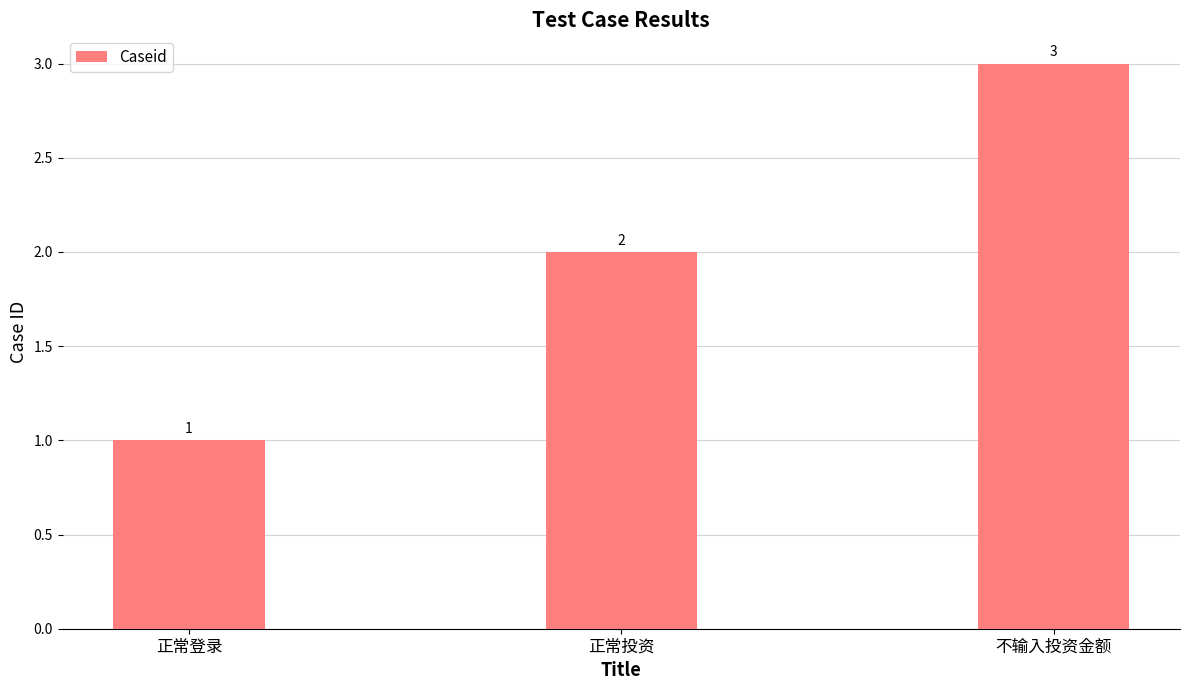

Are the bars horizontal?

No